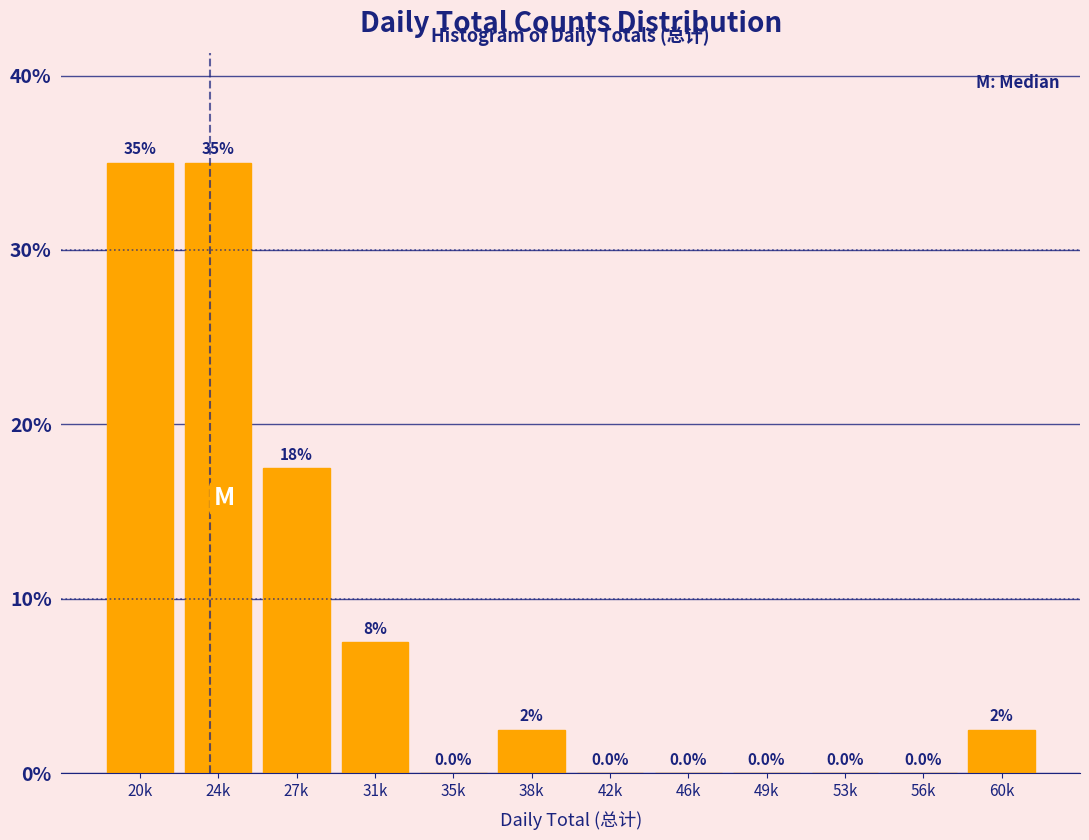

Reading left to right, extract all data points from this chart.

20k=35.0	24k=35.0	27k=17.5	31k=7.5	35k=0.0	38k=2.5	42k=0.0	46k=0.0	49k=0.0	53k=0.0	56k=0.0	60k=2.5